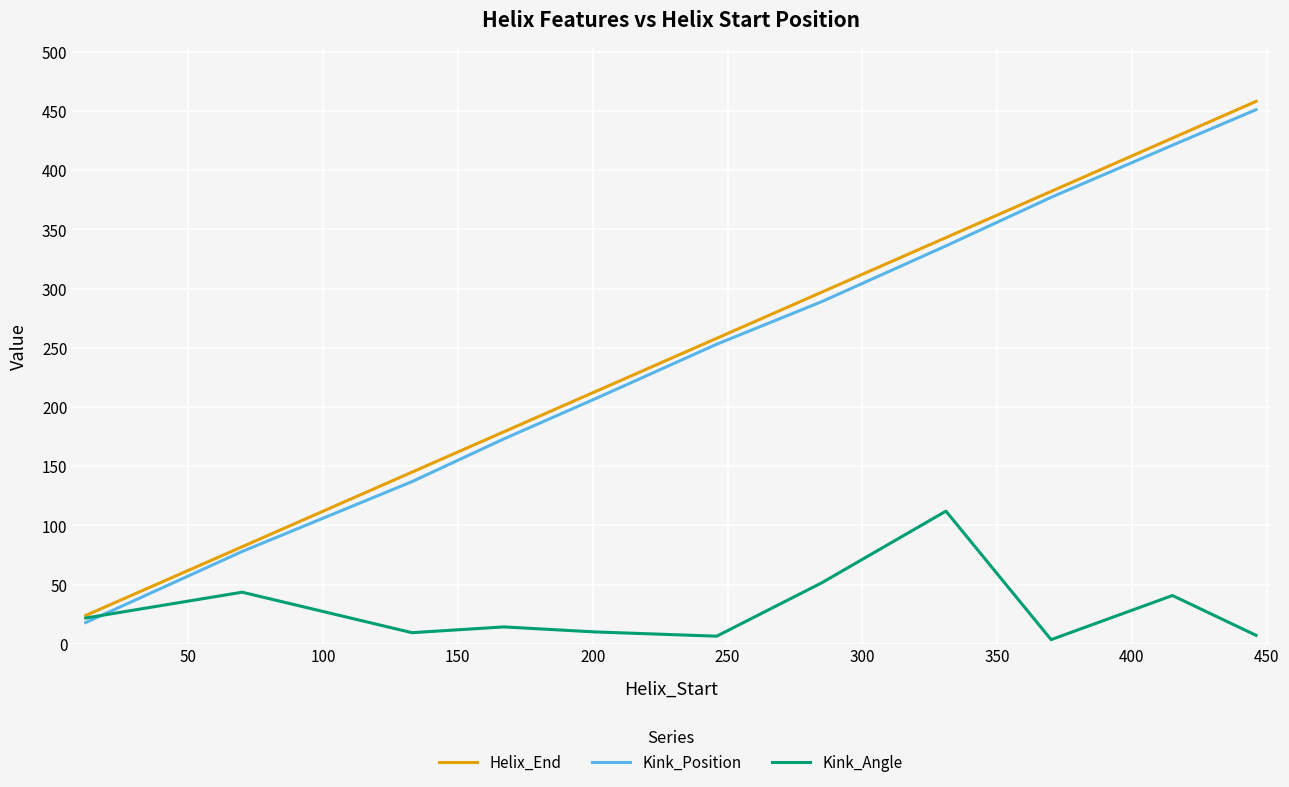

What is the minimum value for Kink_Position?

18.0